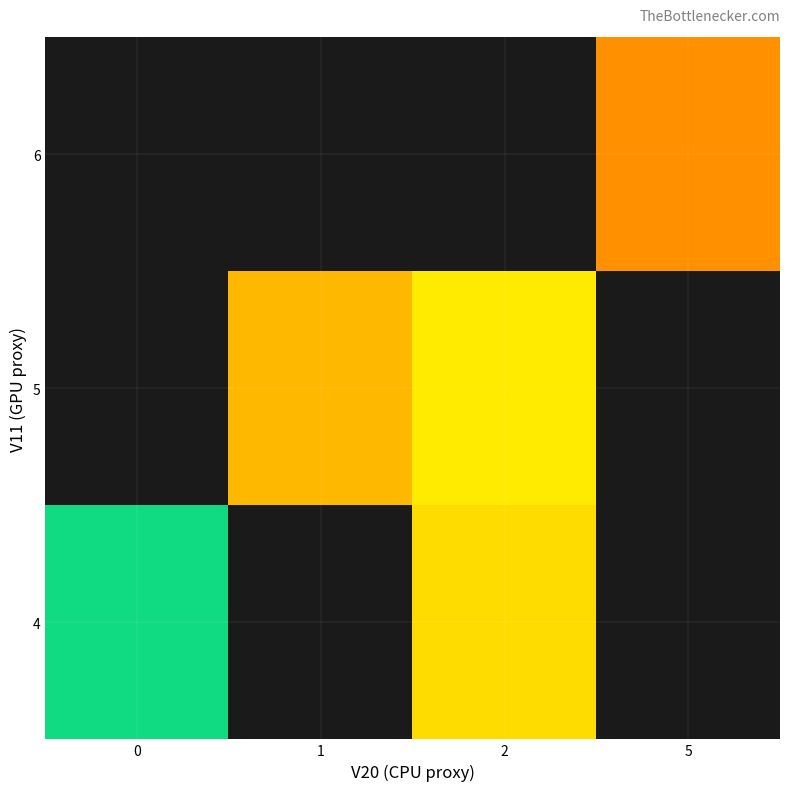

What is the greatest value displayed?

1.0